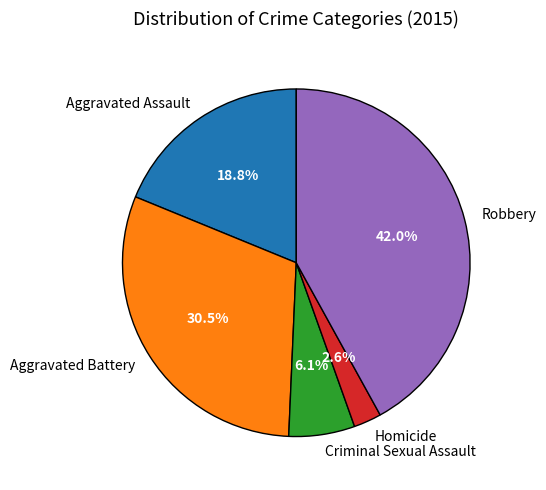

Count the number of slices in the pie.

5